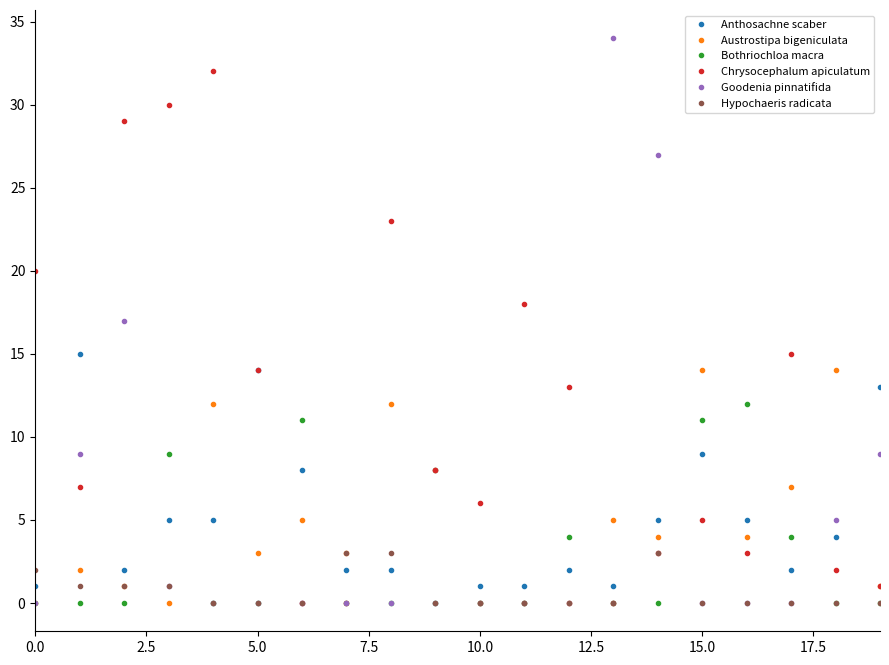

True or false: Anthosachne scaber and Goodenia pinnatifida intersect in this chart.

True